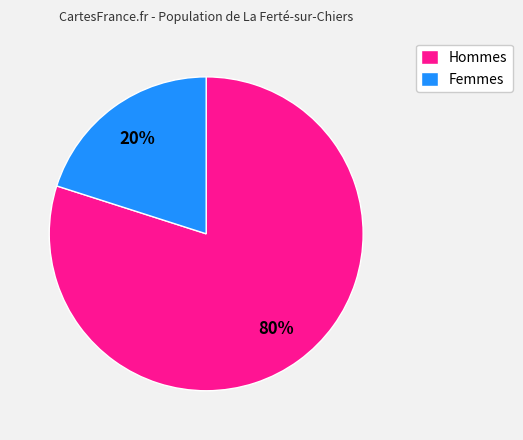

Combined, do Femmes and Hommes account for over 50%?

Yes